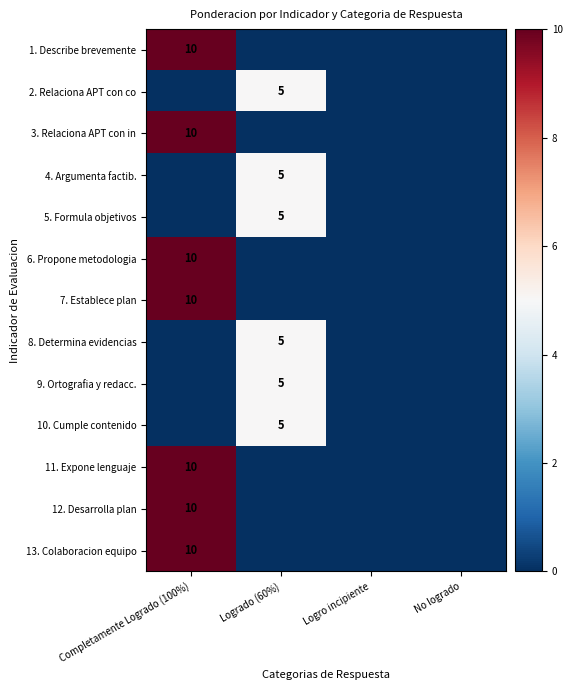

The value of 10. Cumple contenido at Completamente Logrado (100%) is 0. True or false?

True